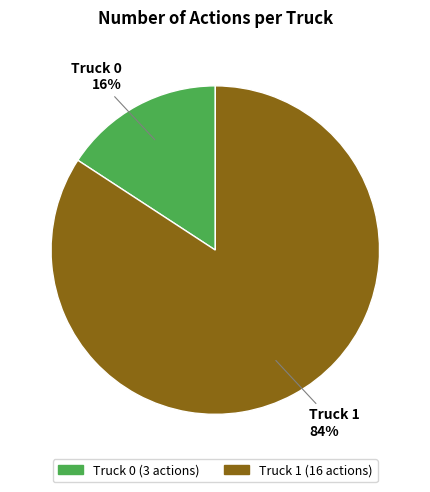

The Truck 1 slice represents 72% of the pie. True or false?

False